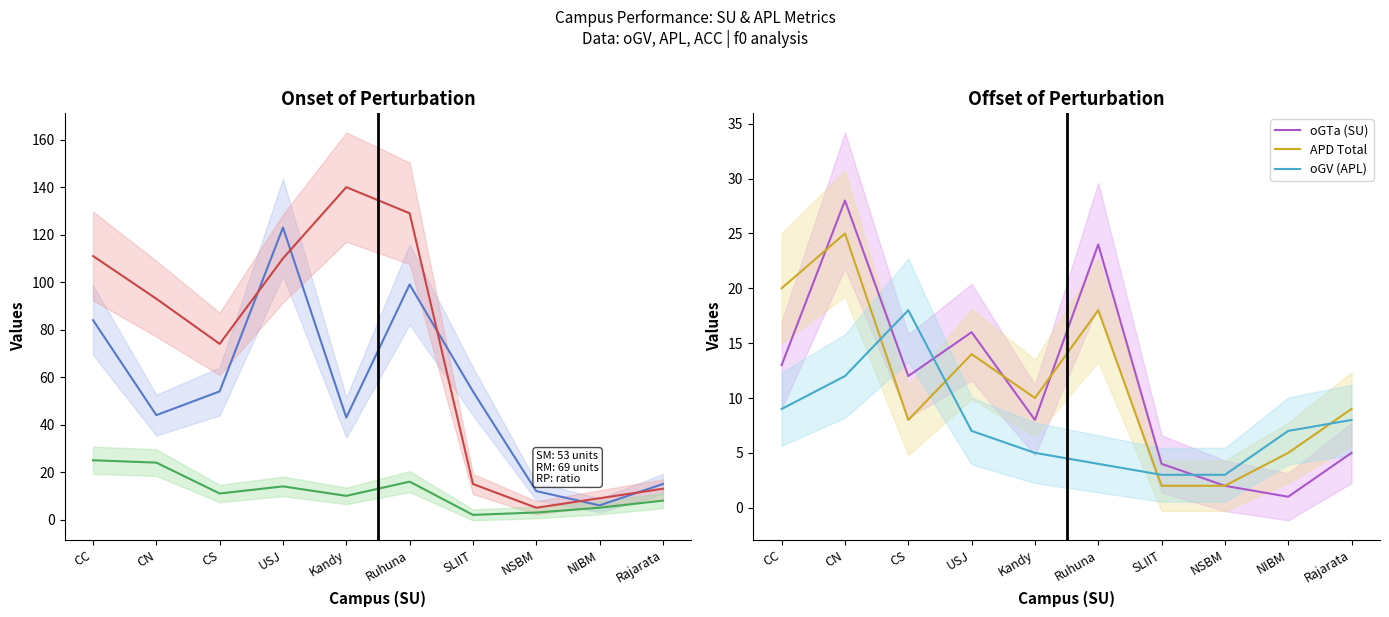

True or false: oGTa (SU) and APL Total cross at least once.

False